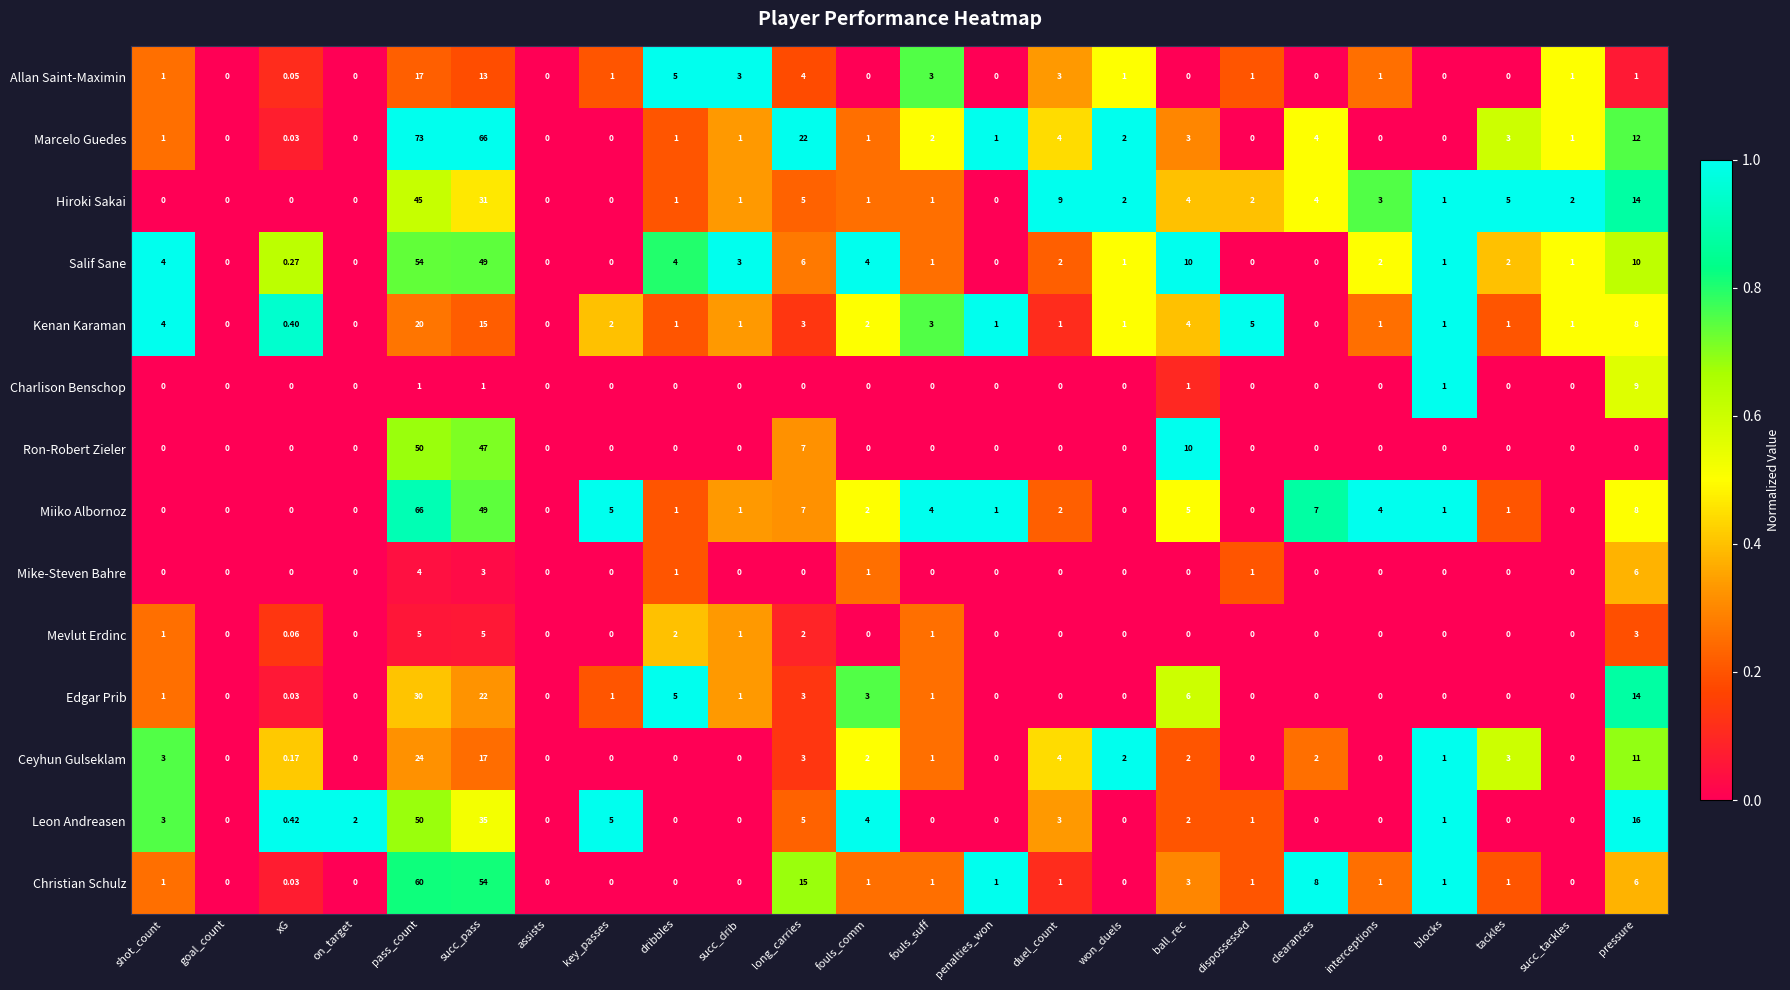

Which series has the largest total across all categories?

Marcelo Guedes